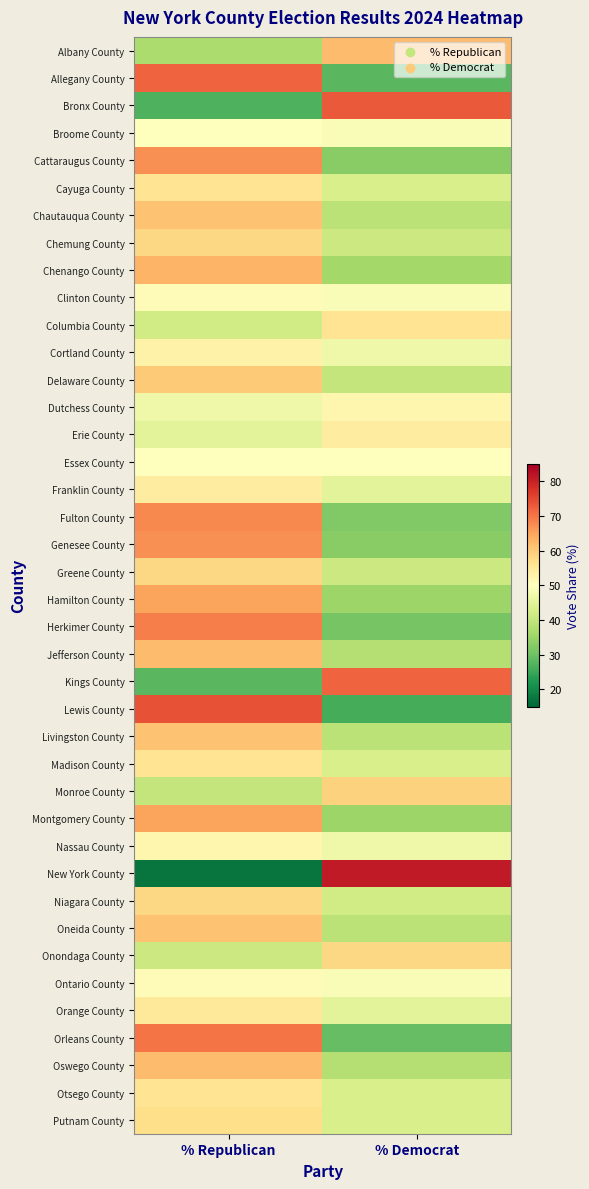

Reading right to left, what are all the values shown in this chart?

Albany County: % Democrat=62	% Republican=37
Allegany County: % Democrat=28	% Republican=72
Bronx County: % Democrat=73	% Republican=27
Broome County: % Democrat=49	% Republican=50
Cattaraugus County: % Democrat=33	% Republican=67
Cayuga County: % Democrat=43	% Republican=56
Chautauqua County: % Democrat=39	% Republican=61
Chemung County: % Democrat=41	% Republican=58
Chenango County: % Democrat=36	% Republican=63
Clinton County: % Democrat=49	% Republican=51
Columbia County: % Democrat=56	% Republican=42
Cortland County: % Democrat=47	% Republican=53
Delaware County: % Democrat=40	% Republican=60
Dutchess County: % Democrat=52	% Republican=47
Erie County: % Democrat=54	% Republican=45
Essex County: % Democrat=50	% Republican=50
Franklin County: % Democrat=45	% Republican=54
Fulton County: % Democrat=32	% Republican=68
Genesee County: % Democrat=33	% Republican=67
Greene County: % Democrat=41	% Republican=58
Hamilton County: % Democrat=35	% Republican=65
Herkimer County: % Democrat=31	% Republican=69
Jefferson County: % Democrat=38	% Republican=62
Kings County: % Democrat=72	% Republican=28
Lewis County: % Democrat=26	% Republican=74
Livingston County: % Democrat=39	% Republican=61
Madison County: % Democrat=43	% Republican=56
Monroe County: % Democrat=59	% Republican=40
Montgomery County: % Democrat=35	% Republican=65
Nassau County: % Democrat=47	% Republican=52
New York County: % Democrat=81	% Republican=17
Niagara County: % Democrat=42	% Republican=58
Oneida County: % Democrat=39	% Republican=61
Onondaga County: % Democrat=58	% Republican=41
Ontario County: % Democrat=49	% Republican=51
Orange County: % Democrat=45	% Republican=55
Orleans County: % Democrat=29	% Republican=70
Oswego County: % Democrat=38	% Republican=62
Otsego County: % Democrat=43	% Republican=56
Putnam County: % Democrat=43	% Republican=57